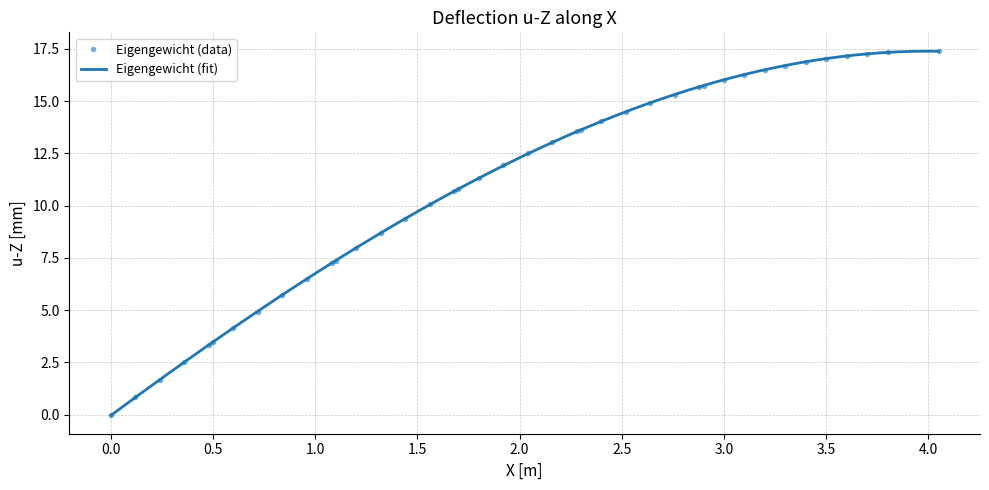

What is the maximum value for Eigengewicht (data)?

17.4